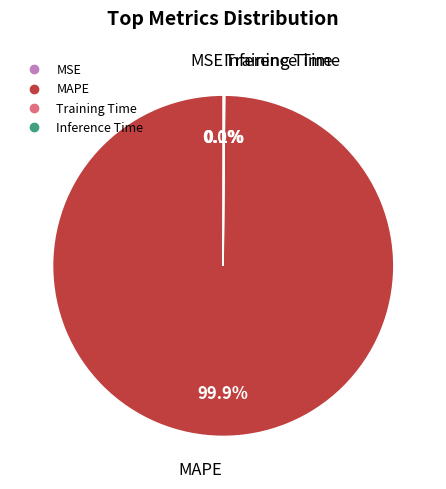

What is the largest slice in the pie chart?

MAPE